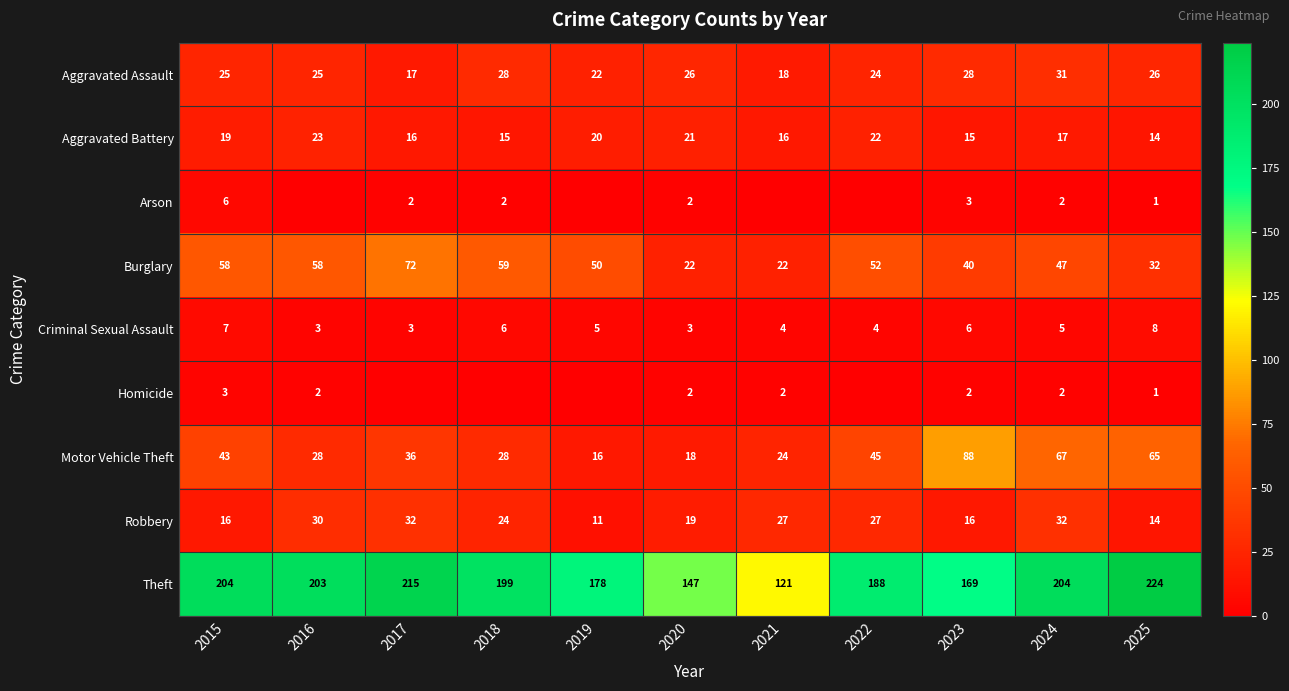

Where does the Motor Vehicle Theft series first go above 36?

2015